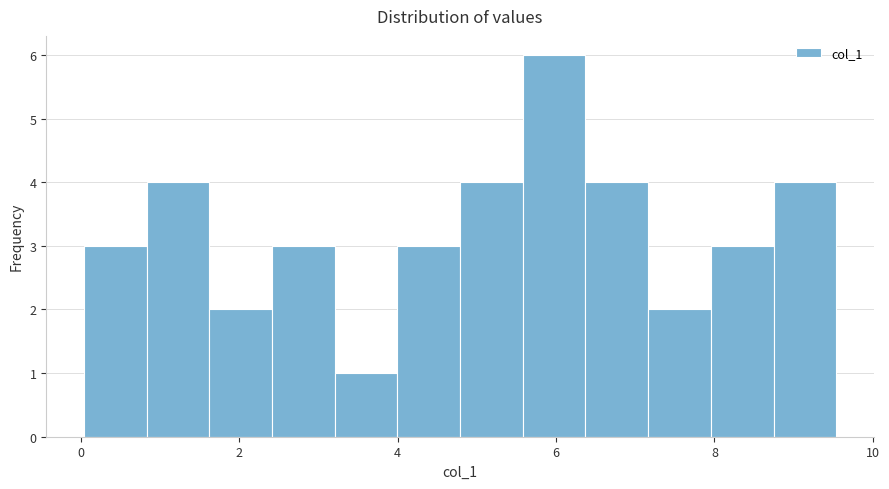

Read against the x-axis, roughly where is the centre of the tallest bar?

6.0